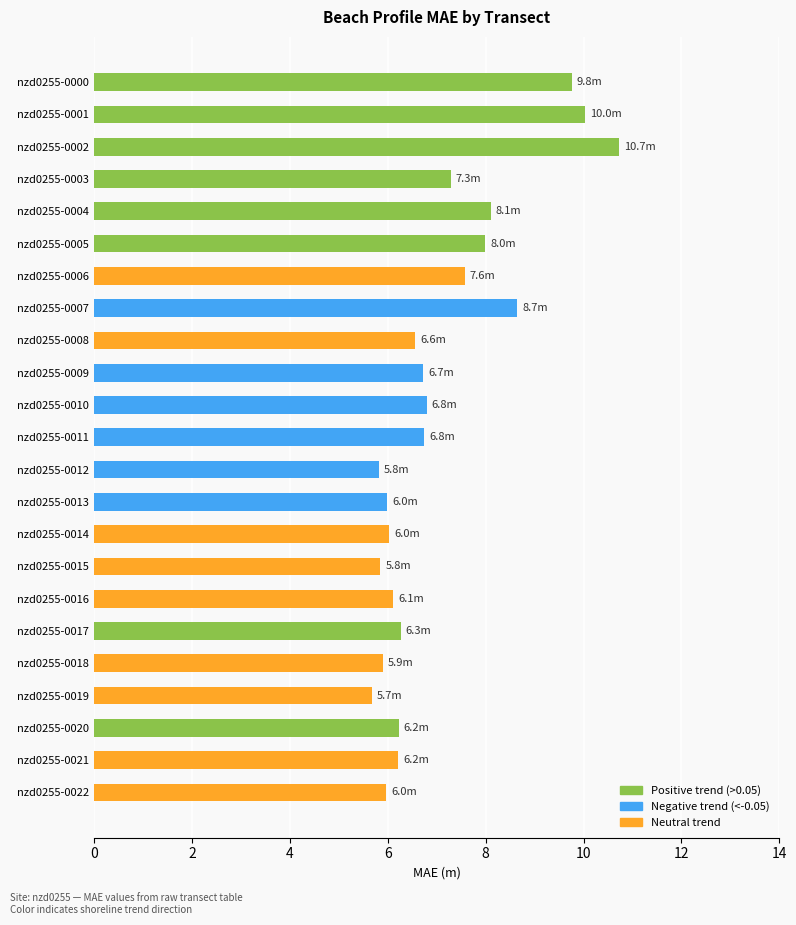

Between nzd0255-0018 and nzd0255-0000, which is larger?

nzd0255-0000